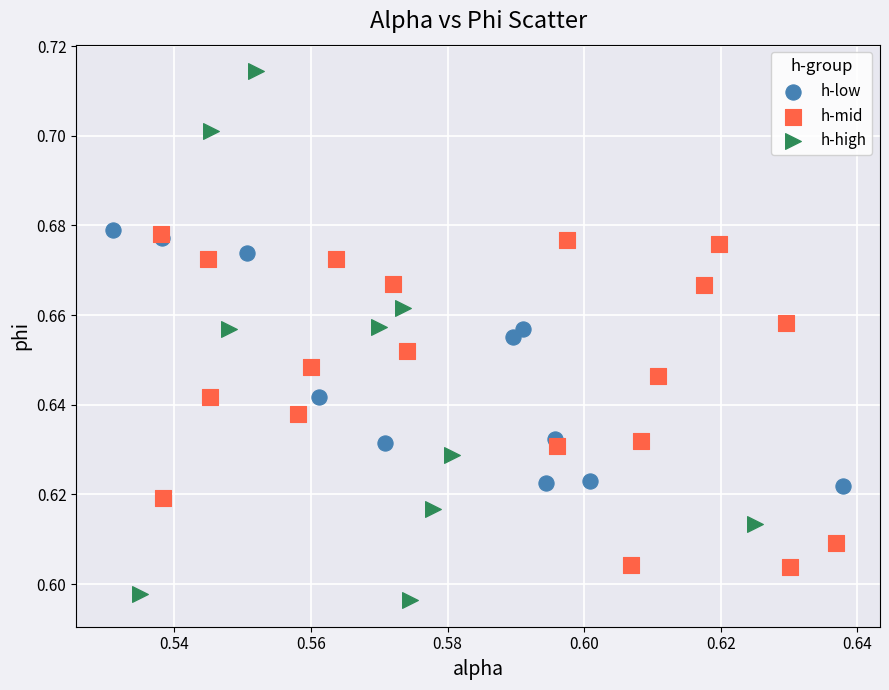

Which series contains the highest Y value?

h-high